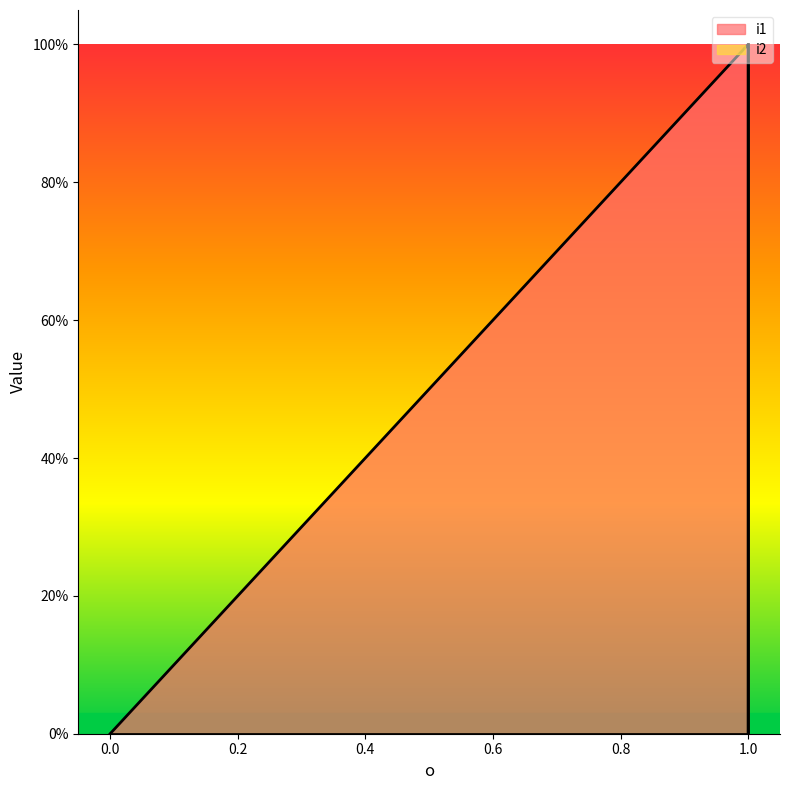

How many i2 values are between 0 and 1?

3